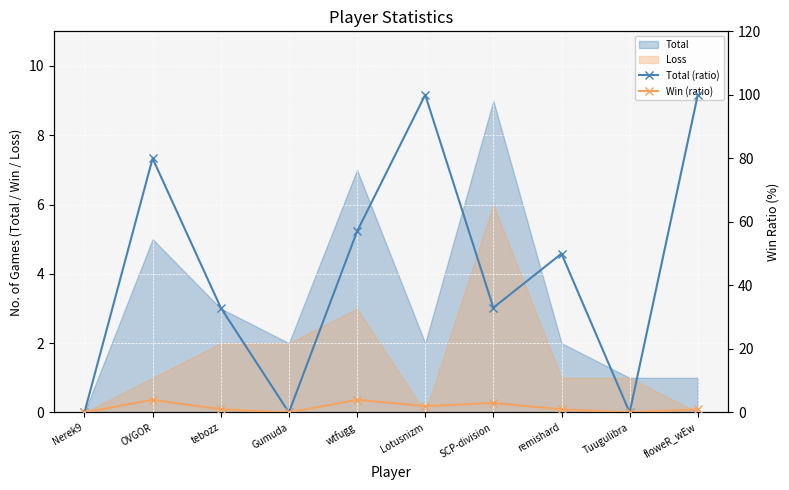

How many lines are shown in the chart?

2